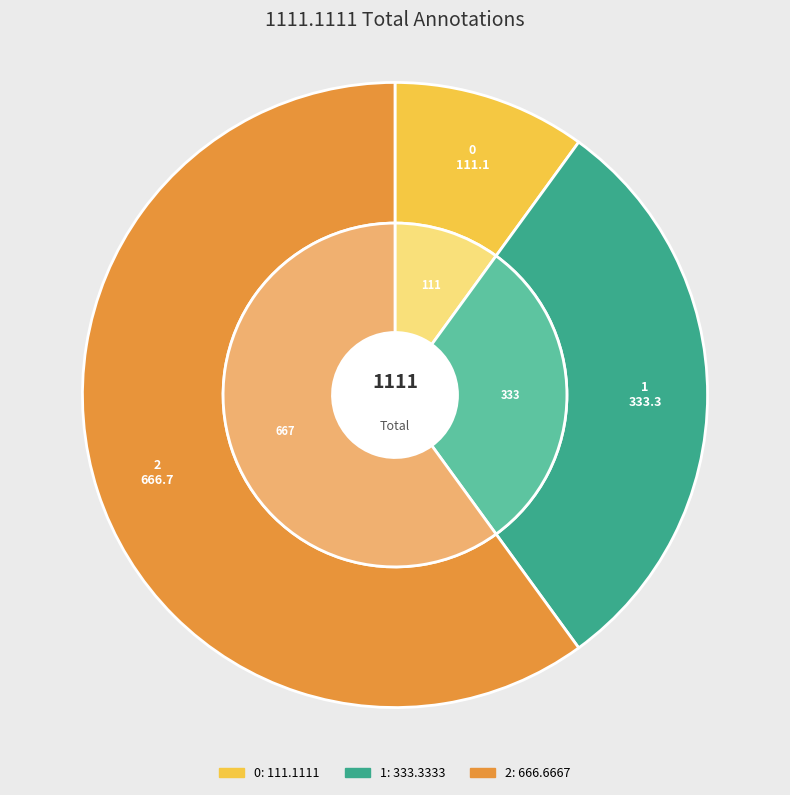

Is it true that 1 is 23% of the pie?

False